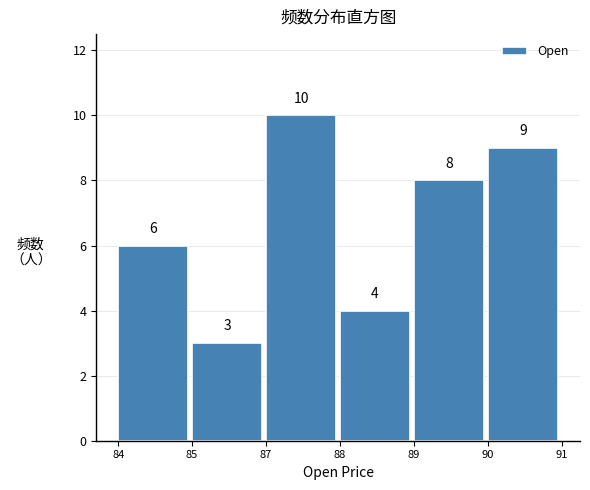

Reading left to right, extract all data points from this chart.

6	3	10	4	8	9